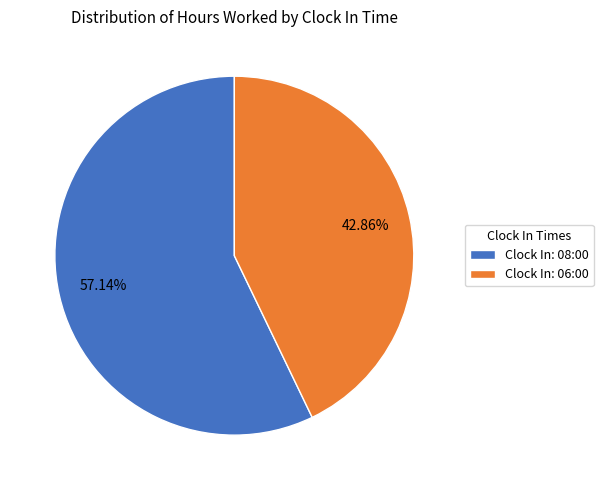

Which category has the biggest portion of the pie?

Clock In: 08:00